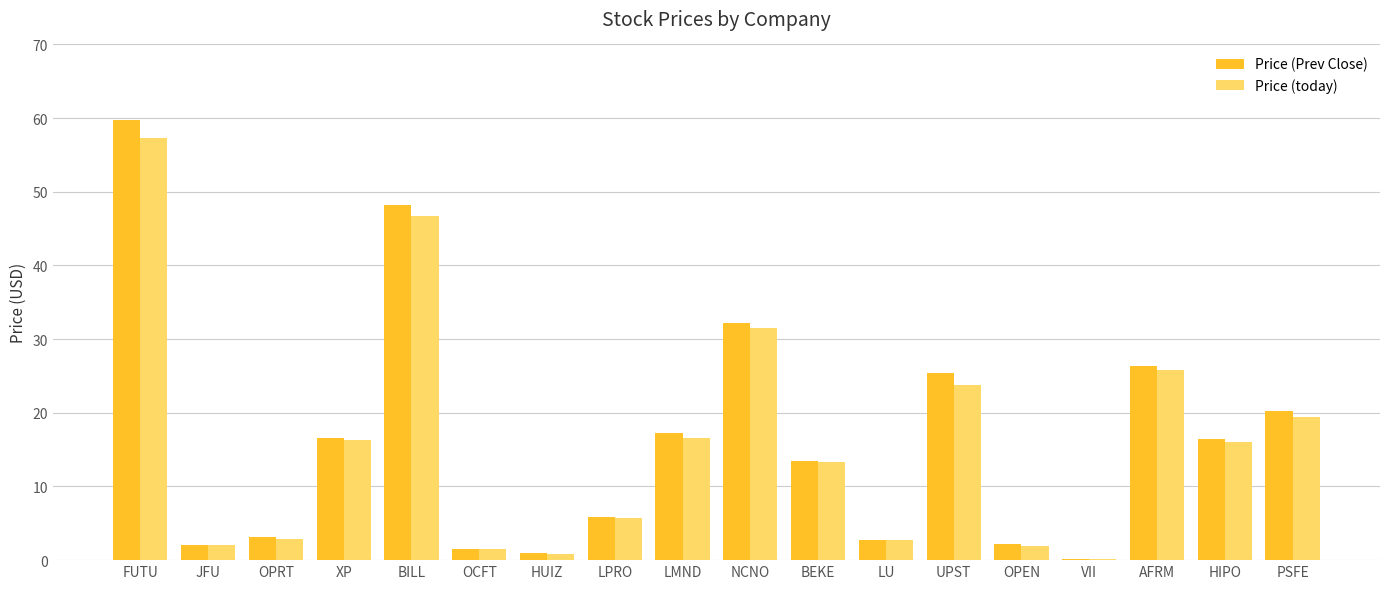

What value does the Price (Prev Close) series have at OPEN?

2.1